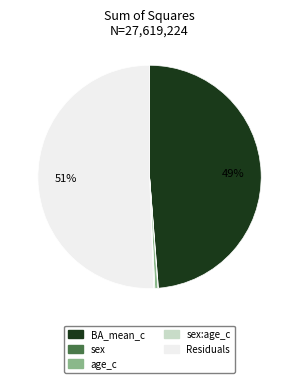

To the nearest percent, what is the difference between the largest and smallest slice percentages?

51%